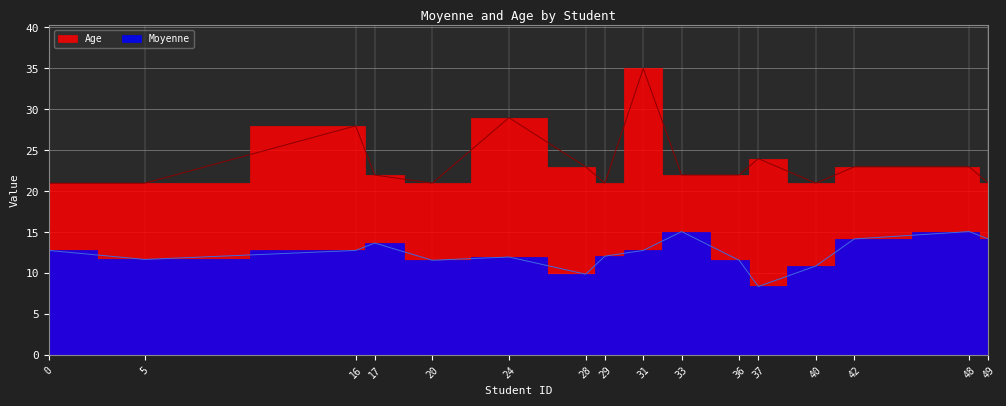

What is the value of the Age point at the 8th from the left?

21.0